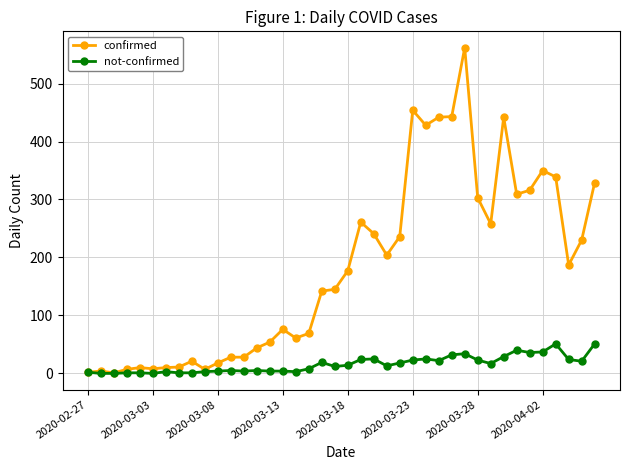

Which series has the largest total across all categories?

confirmed